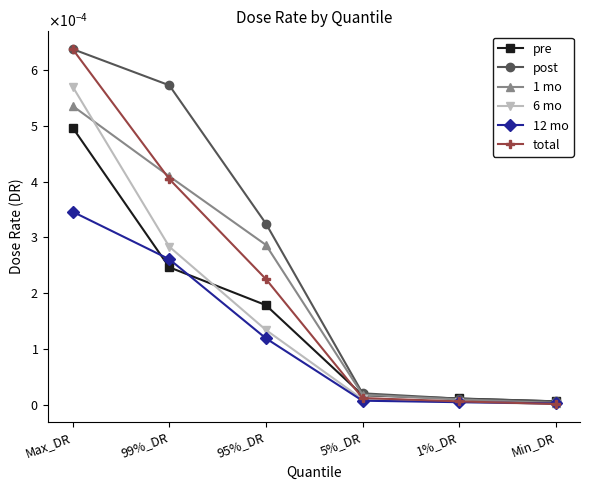

Is the value of 1 mo at Min_DR greater than the value of pre at 95%_DR?

No